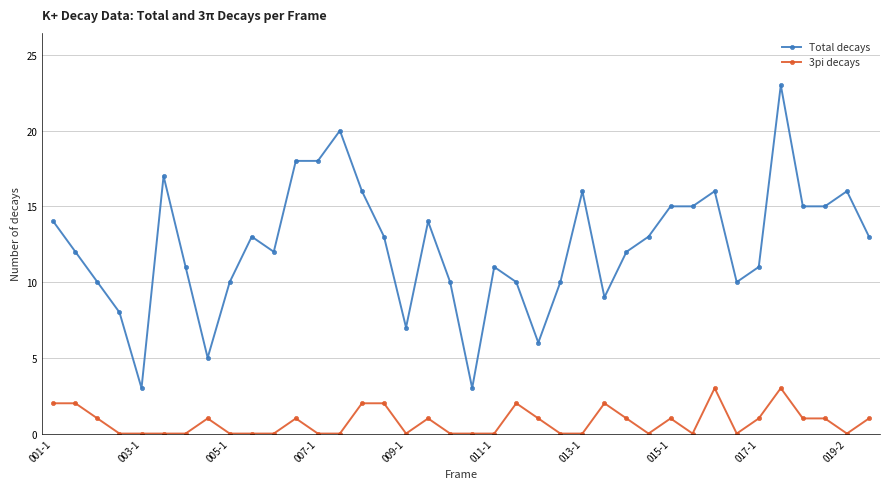

How many lines are shown in the chart?

2